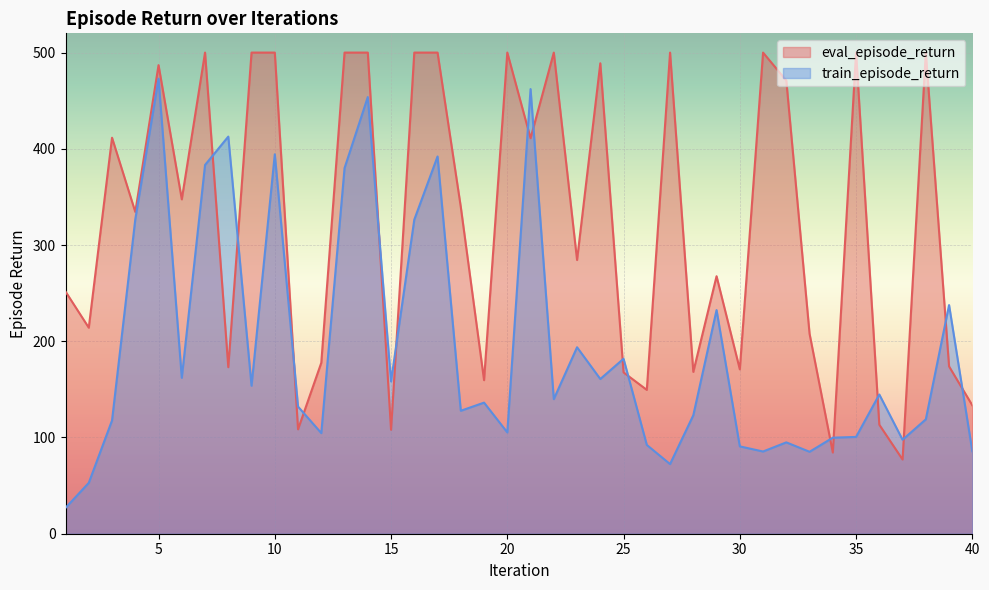

True or false: train_episode_return has a value of 158.2 at 15.

True